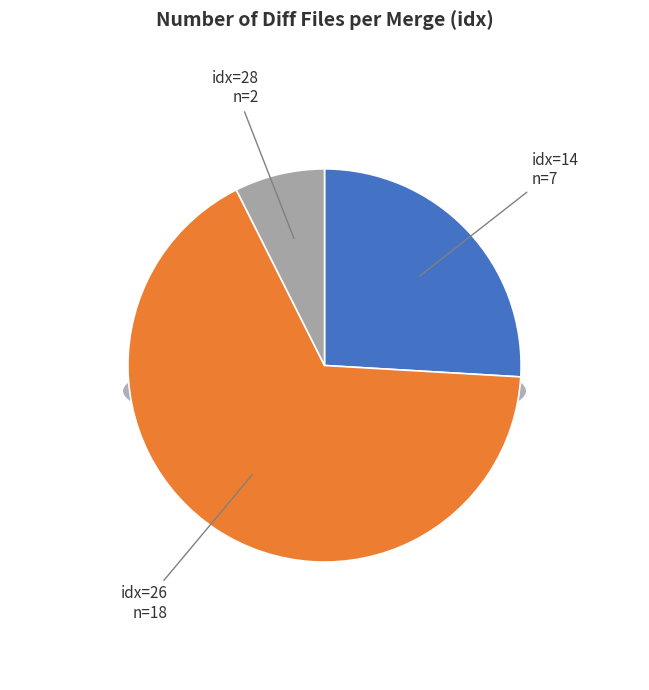

How much of the chart is everything except 26?

33.3%